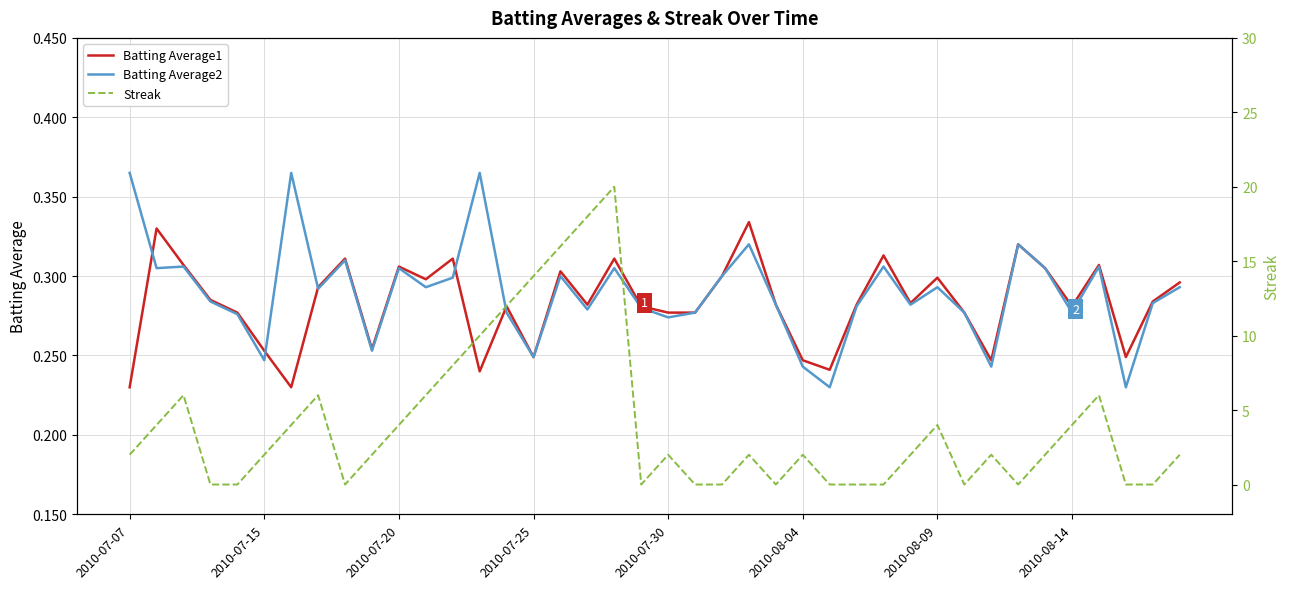

List the series in order of their peak value, highest first.

Streak, Batting Average2, Batting Average1